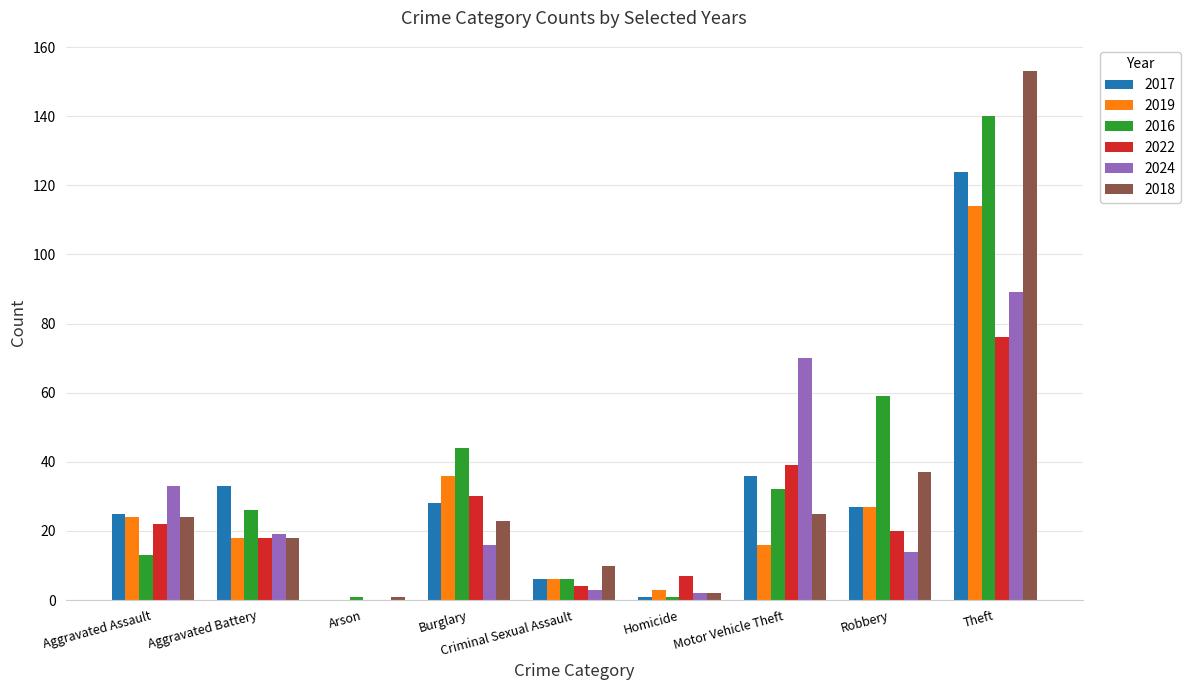

Which series has the widest spread of values?

2018